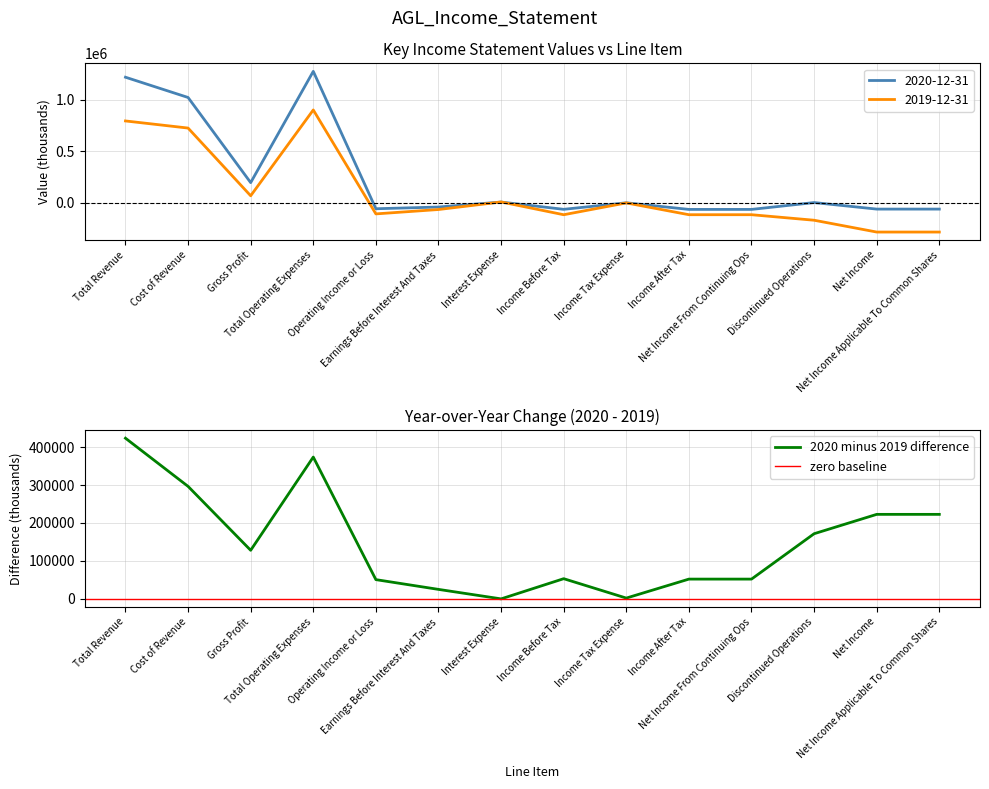

How many positive values does the 2019-12-31 series have?

5